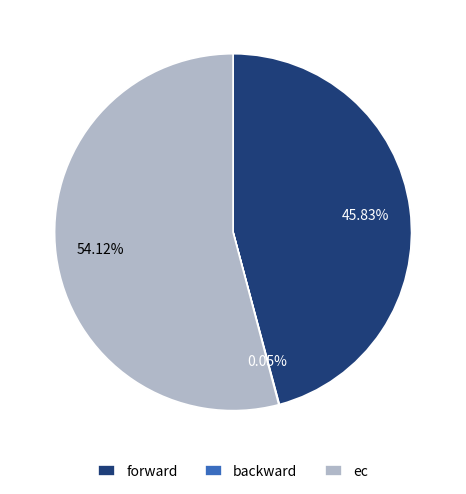

Is ec the majority of the pie?

Yes